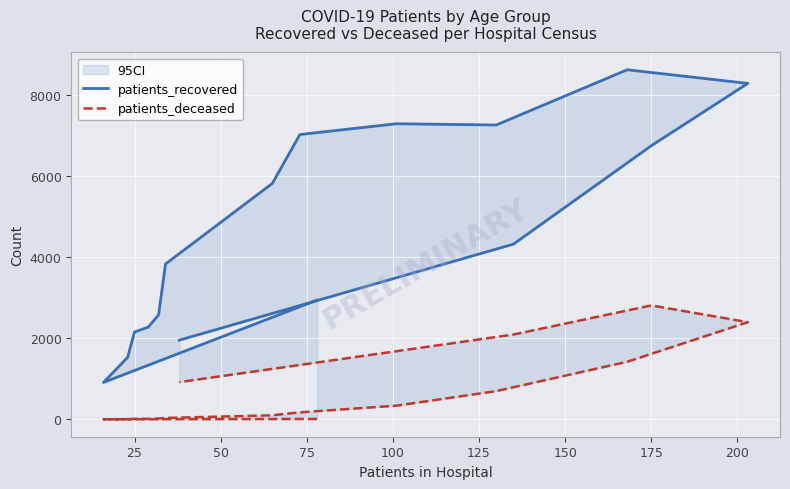

Rank the series at 175 from lowest to highest value.

patients_deceased, patients_recovered